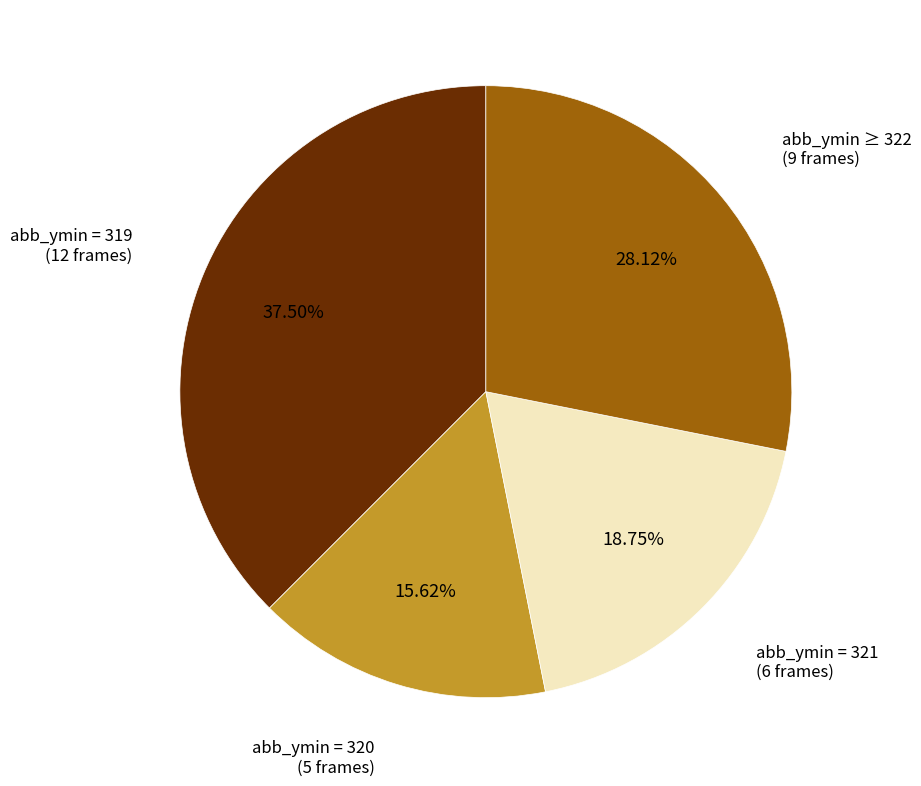

How many segments does this pie chart have?

4